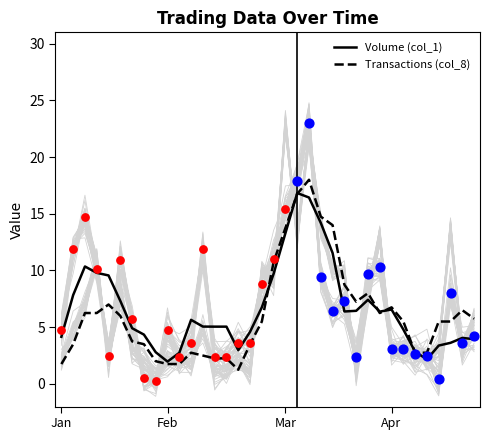

At which category is the sum across all series the highest?

21